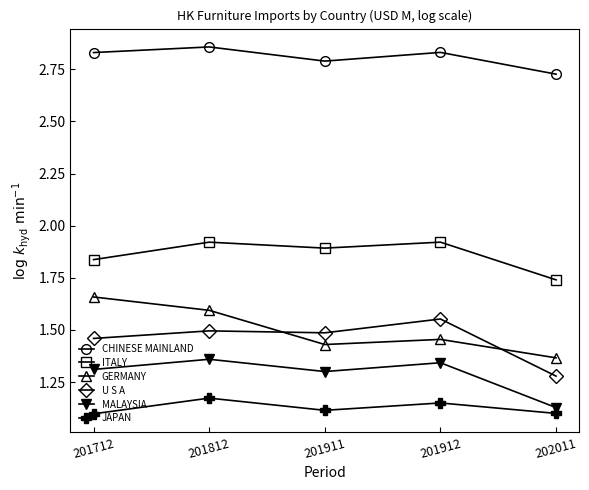

Which series has the largest total across all categories?

CHINESE MAINLAND